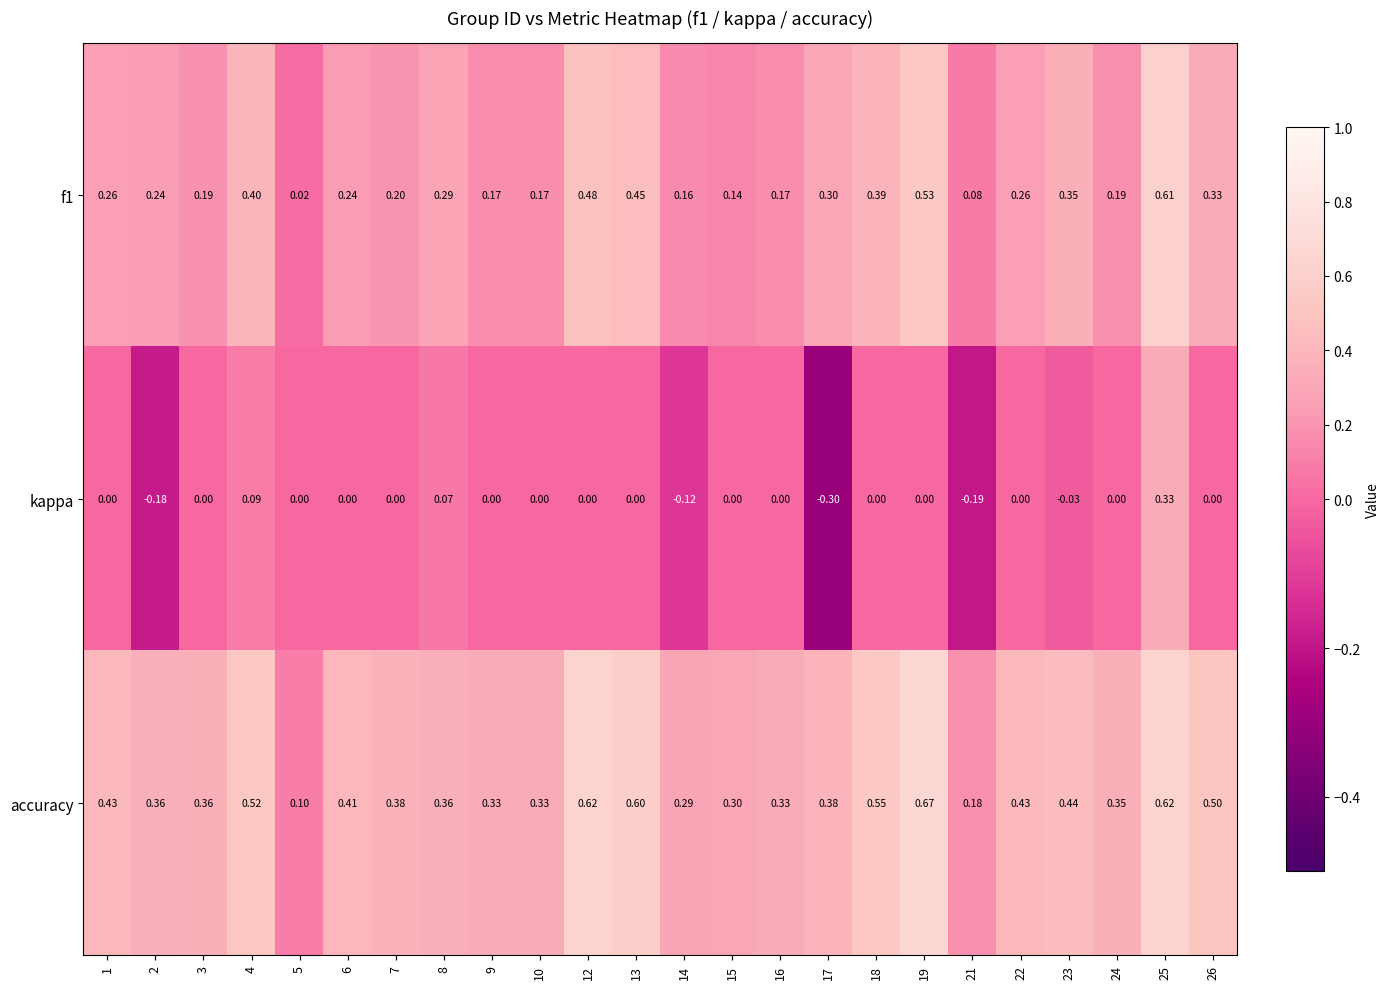

Which series has the widest spread of values?

kappa